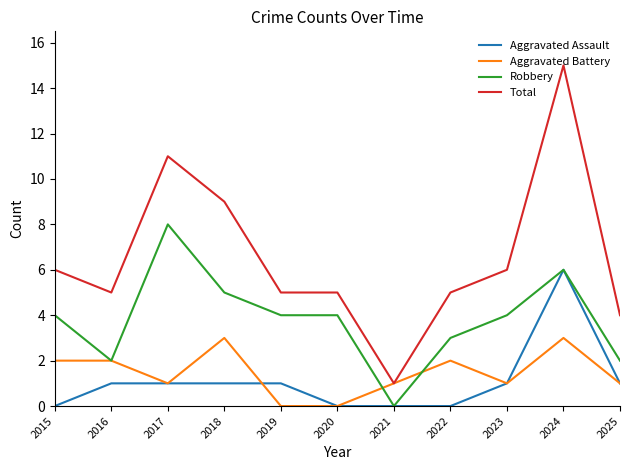

Is the value of Aggravated Battery at 2020 greater than the value of Robbery at 2023?

No